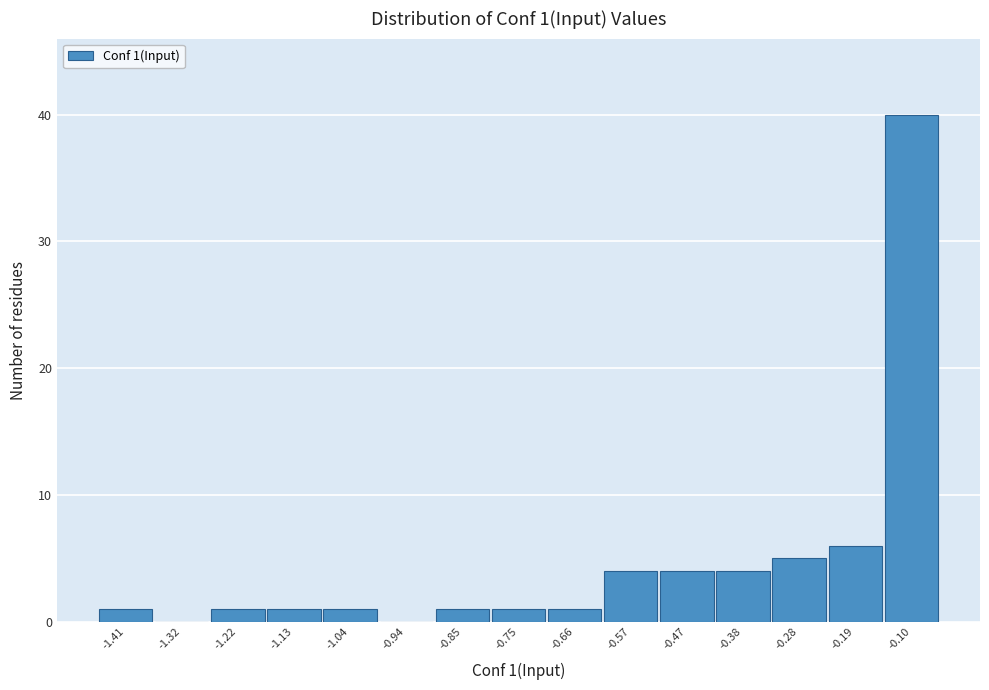

What is the maximum value shown in the chart?

40